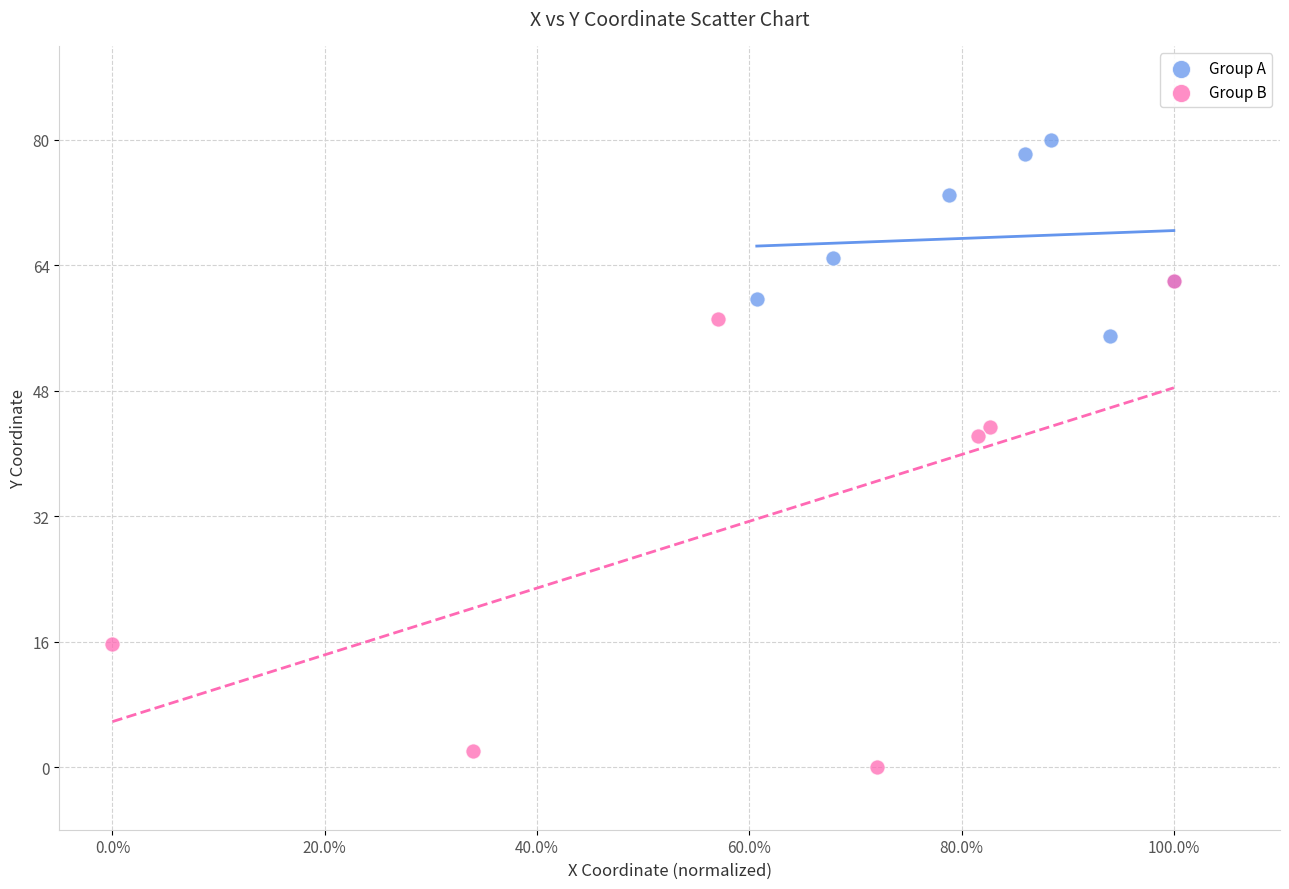

Which series contains the lowest Y value?

Group B